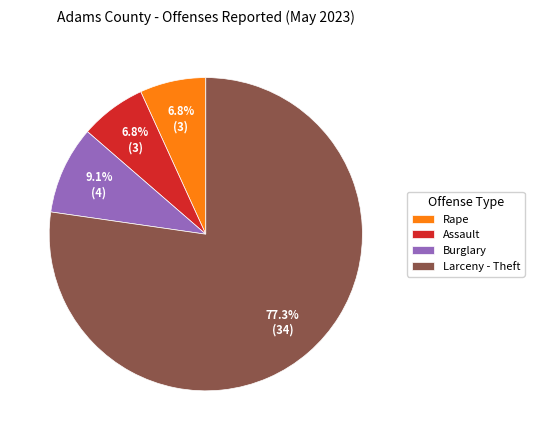

True or false: Assault accounts for 7% of the total.

True